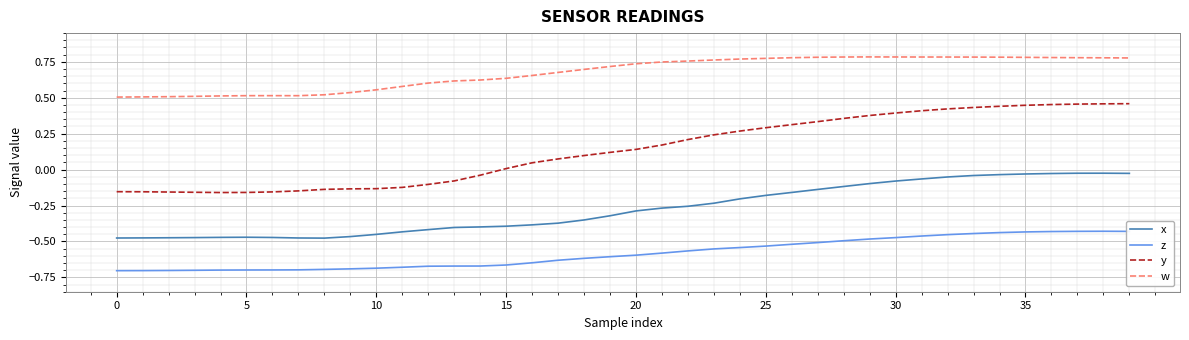

List the series in order of their overall mean, highest first.

w, y, x, z